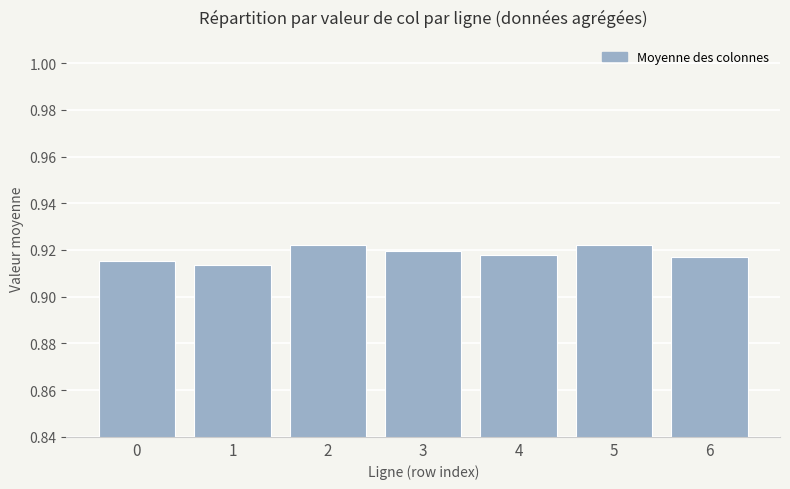

True or false: the data shows 1.5 at 3.

False